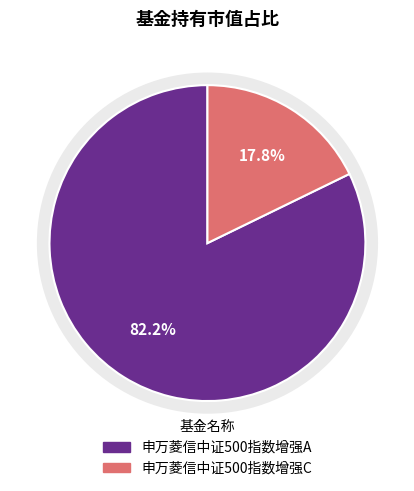

Does any single category account for the majority?

Yes